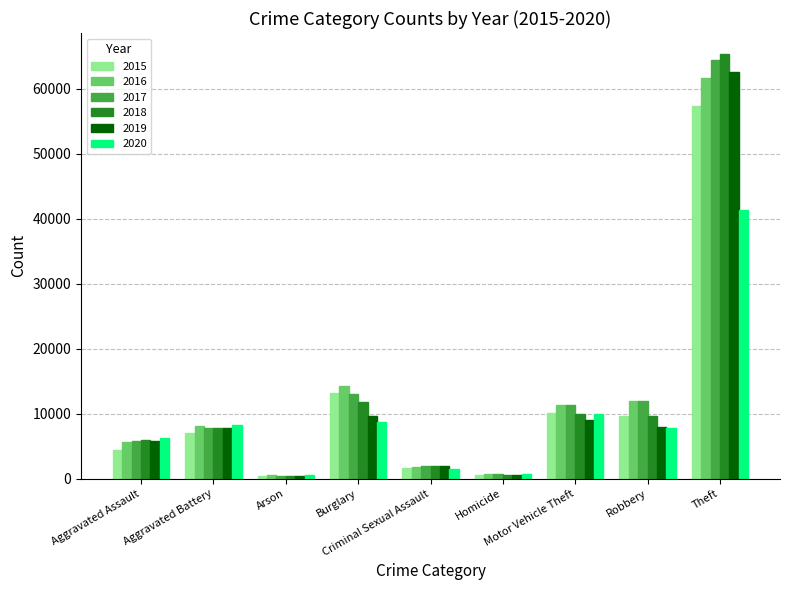

How many groups of bars are there?

9